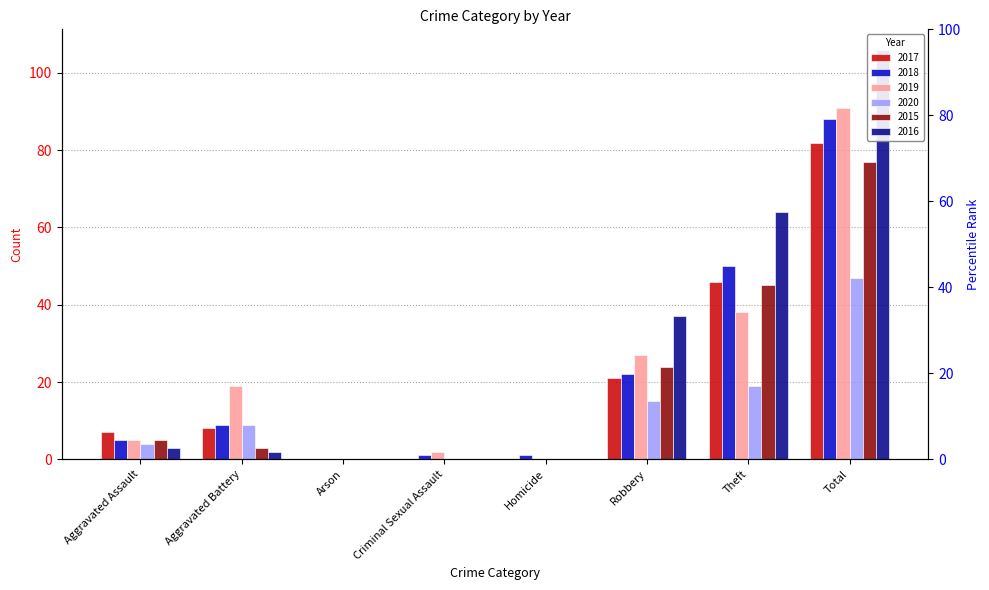

The value of 2015 at Arson is -24. True or false?

False